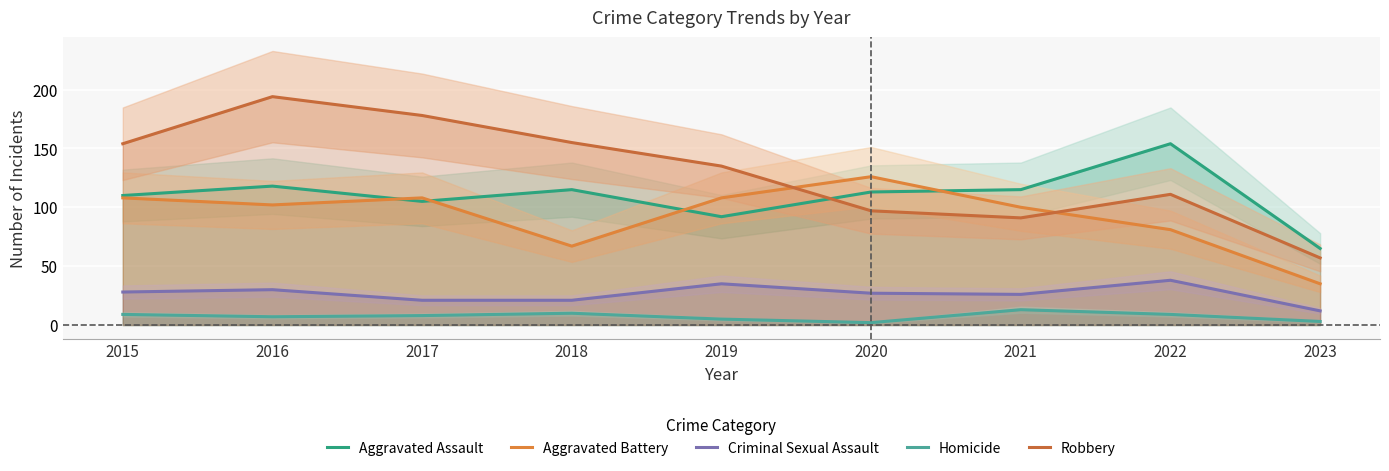

What is the difference between the highest and lowest values at 2016?

187